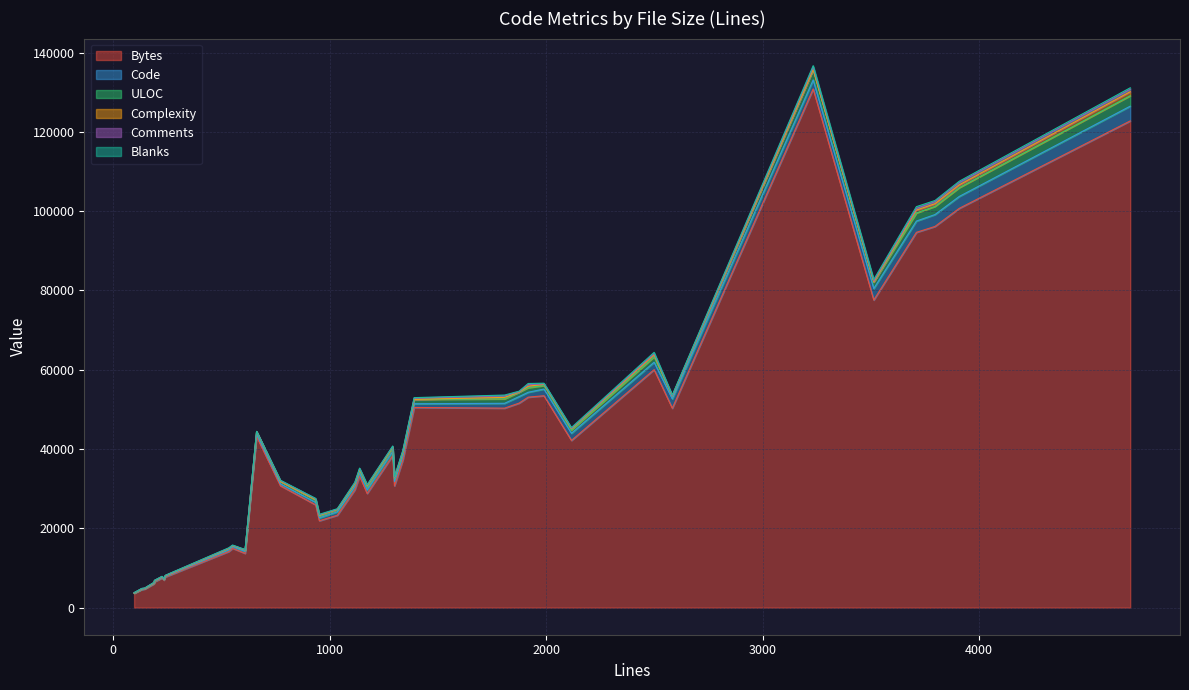

Read the Code value at 190.

119